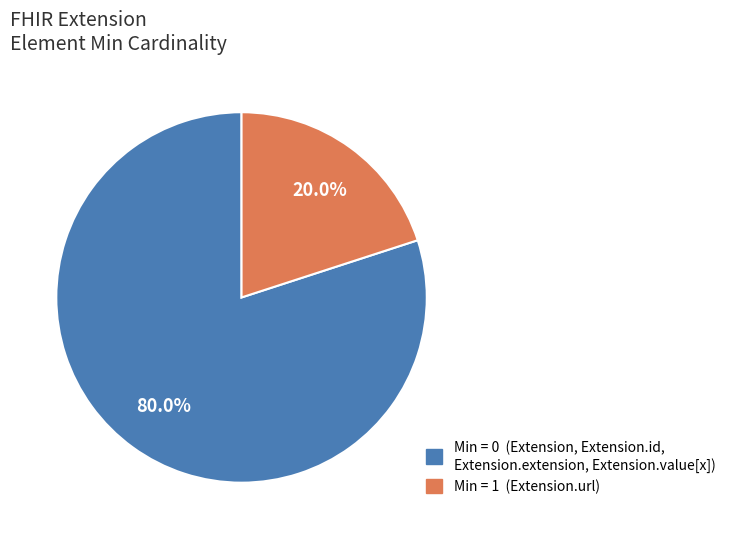

To the nearest percent, what is the difference between the largest and smallest slice percentages?

60%